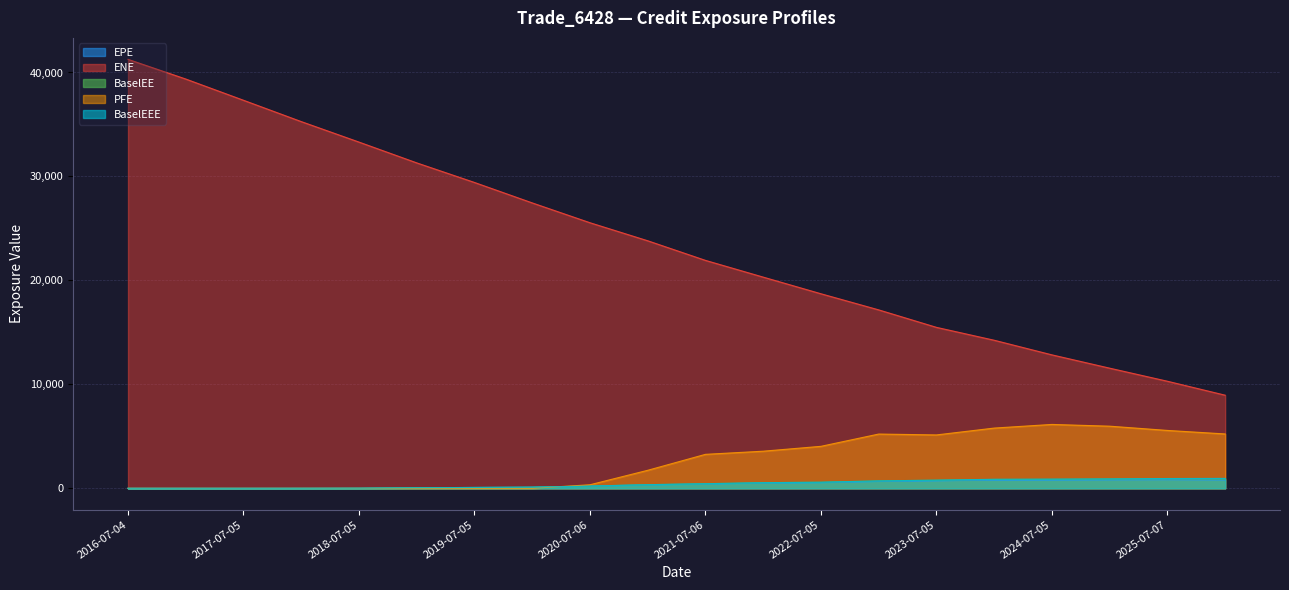

How many lines are shown in the chart?

5